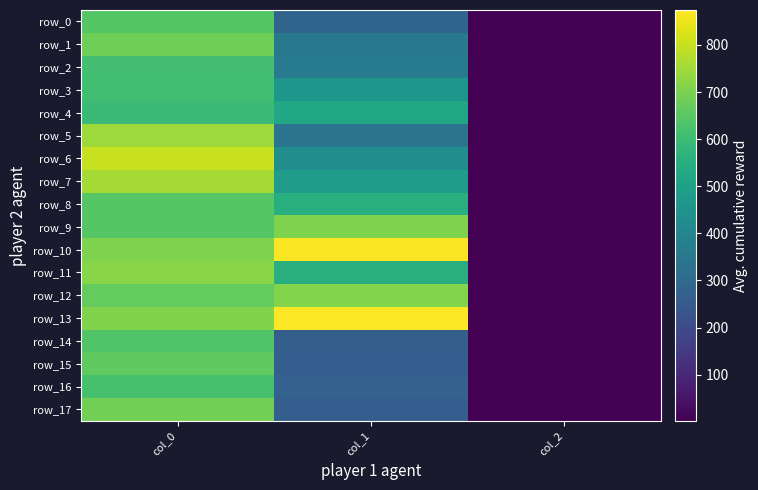

Reading left to right, list all the values displayed in this chart.

row_0: col_0=643.3	col_1=283.5	col_2=2.0
row_1: col_0=683.3	col_1=354.4	col_2=2.0
row_2: col_0=613.3	col_1=364.5	col_2=2.0
row_3: col_0=610.0	col_1=459.0	col_2=2.0
row_4: col_0=596.7	col_1=526.5	col_2=2.0
row_5: col_0=746.7	col_1=337.5	col_2=2.0
row_6: col_0=800.0	col_1=428.6	col_2=2.0
row_7: col_0=756.7	col_1=482.6	col_2=2.0
row_8: col_0=643.3	col_1=550.1	col_2=2.0
row_9: col_0=643.3	col_1=705.4	col_2=2.0
row_10: col_0=706.7	col_1=867.4	col_2=2.0
row_11: col_0=720.0	col_1=550.1	col_2=2.0
row_12: col_0=666.7	col_1=712.1	col_2=2.0
row_13: col_0=710.0	col_1=874.1	col_2=2.0
row_14: col_0=636.7	col_1=266.6	col_2=2.0
row_15: col_0=660.0	col_1=263.2	col_2=2.0
row_16: col_0=620.0	col_1=276.8	col_2=2.0
row_17: col_0=690.0	col_1=263.2	col_2=2.0